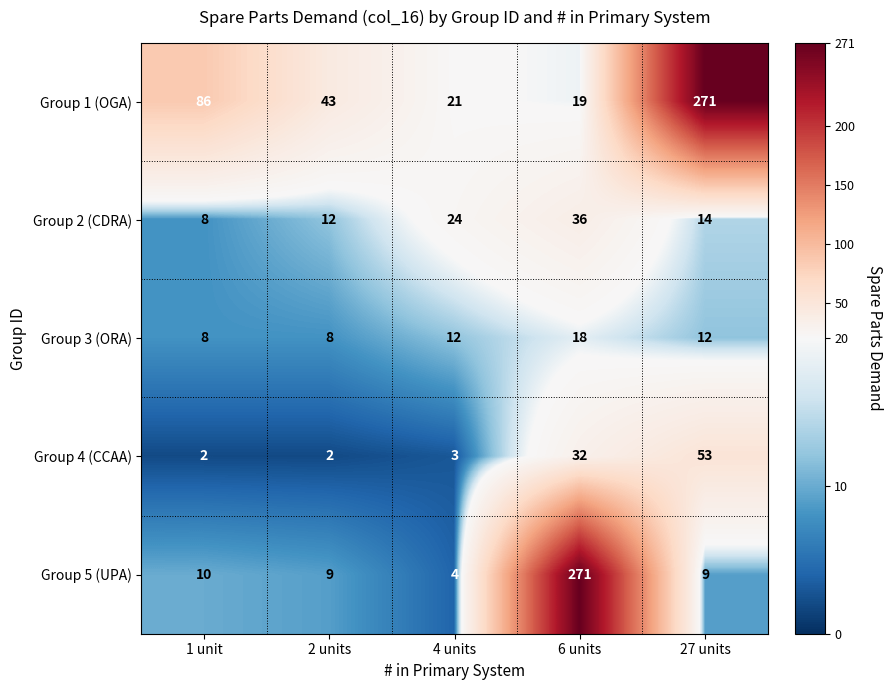

What is the maximum value for Group 4 (CCAA)?

53